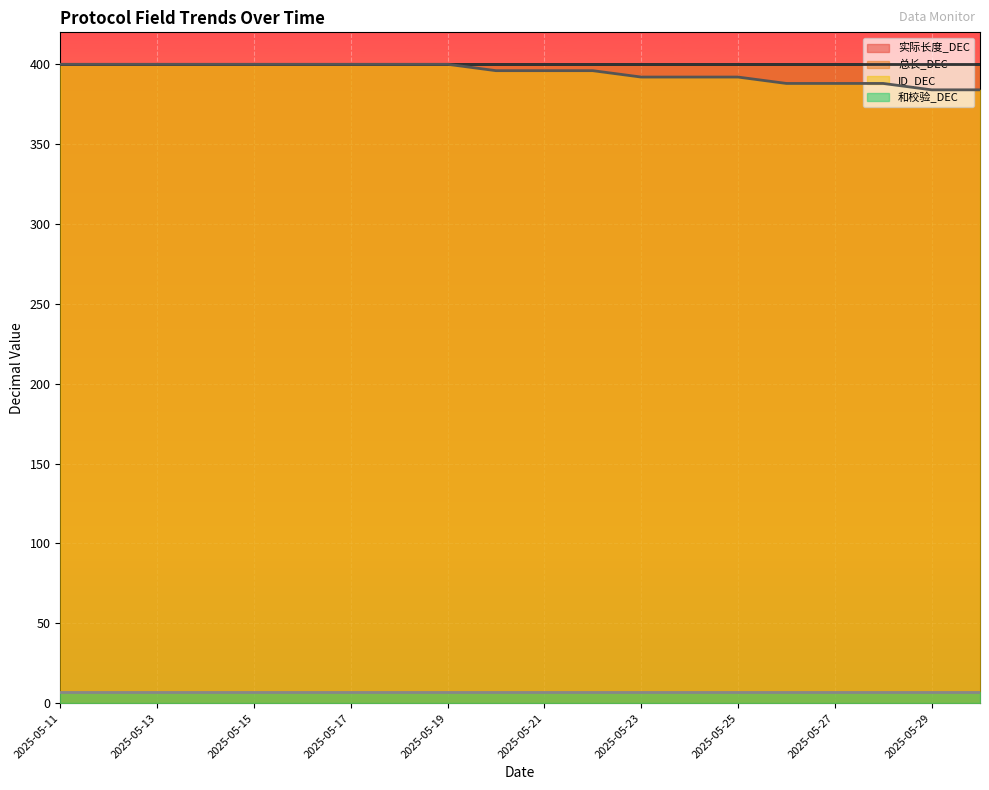

True or false: ID_DEC has a value of 178 at 2025-05-16.

False